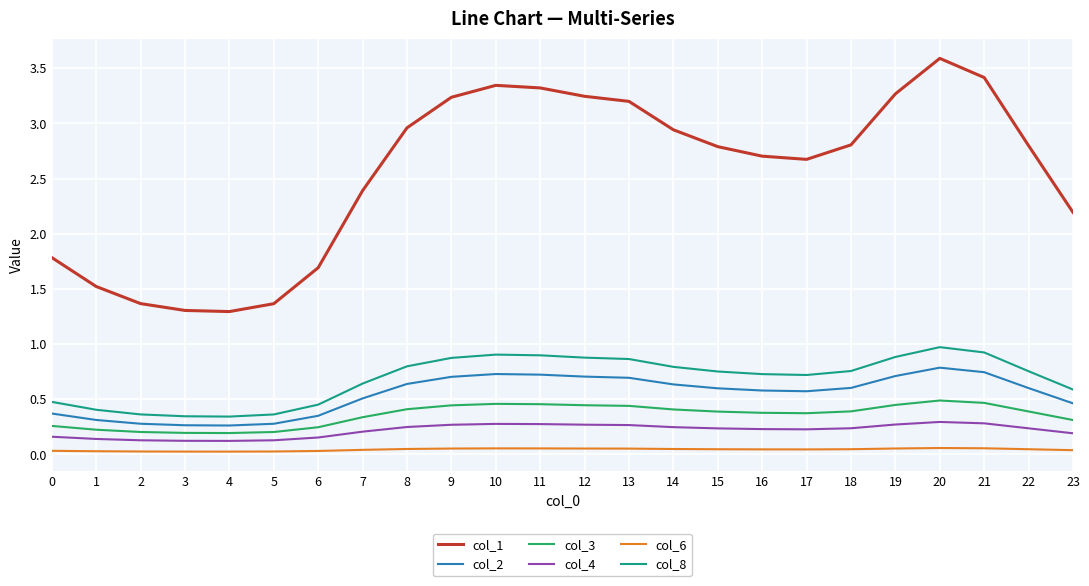

Between 14 and 23, which series saw the biggest shift?

col_1